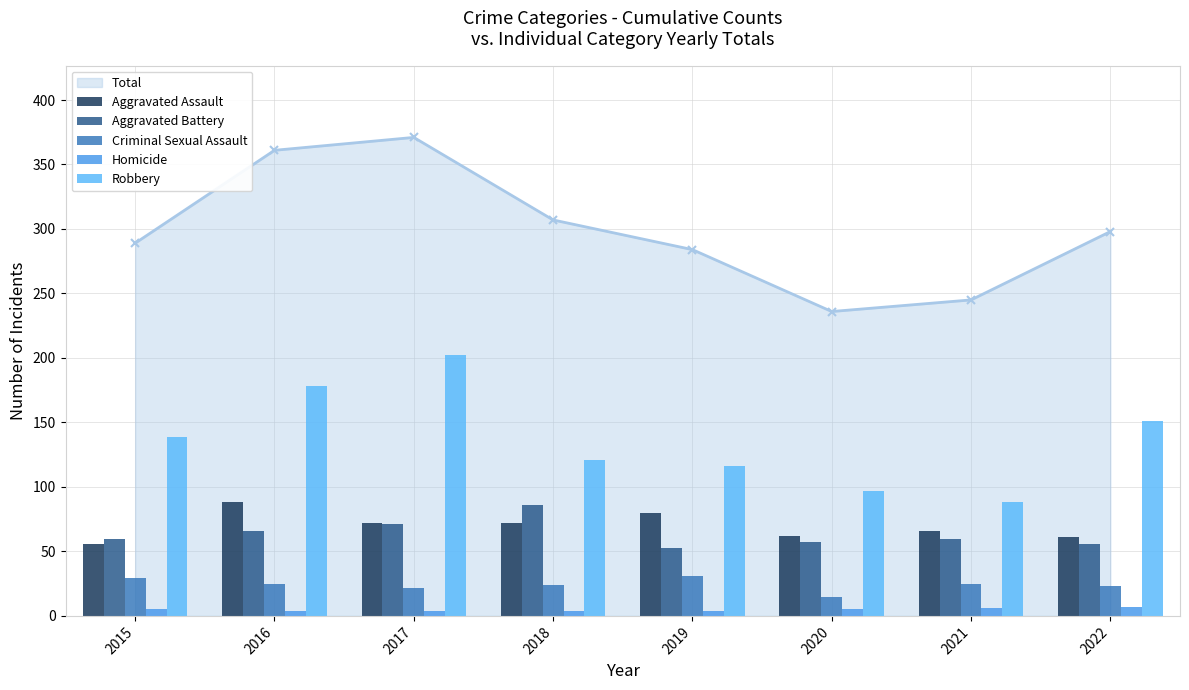

Which series has the widest spread of values?

Robbery